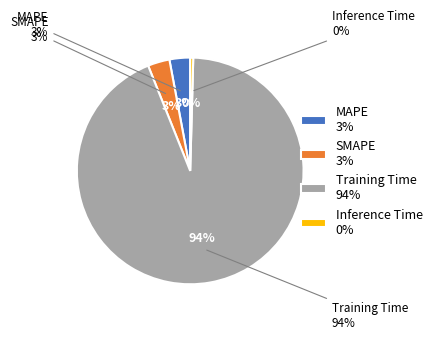

How many segments does this pie chart have?

4